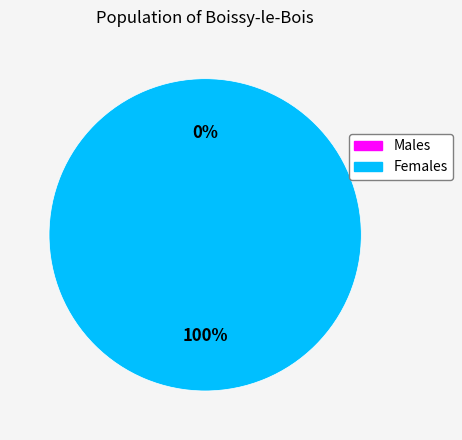

What percentage is NOT represented by 0?

100.0%